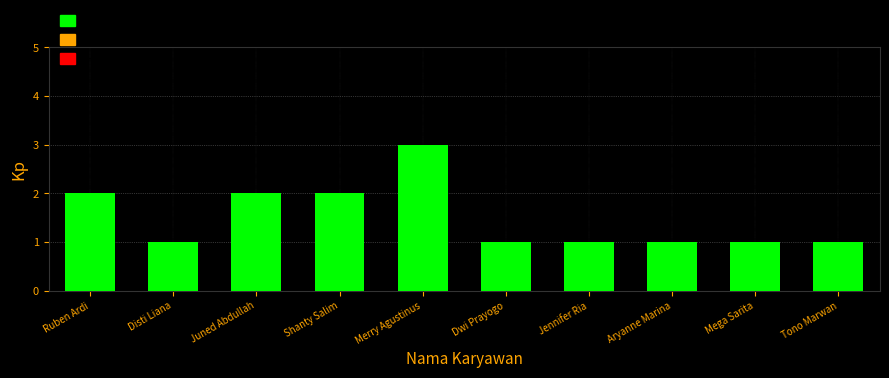

What is the sum of the values at Merry Agustinus and Dwi Prayogo?

4